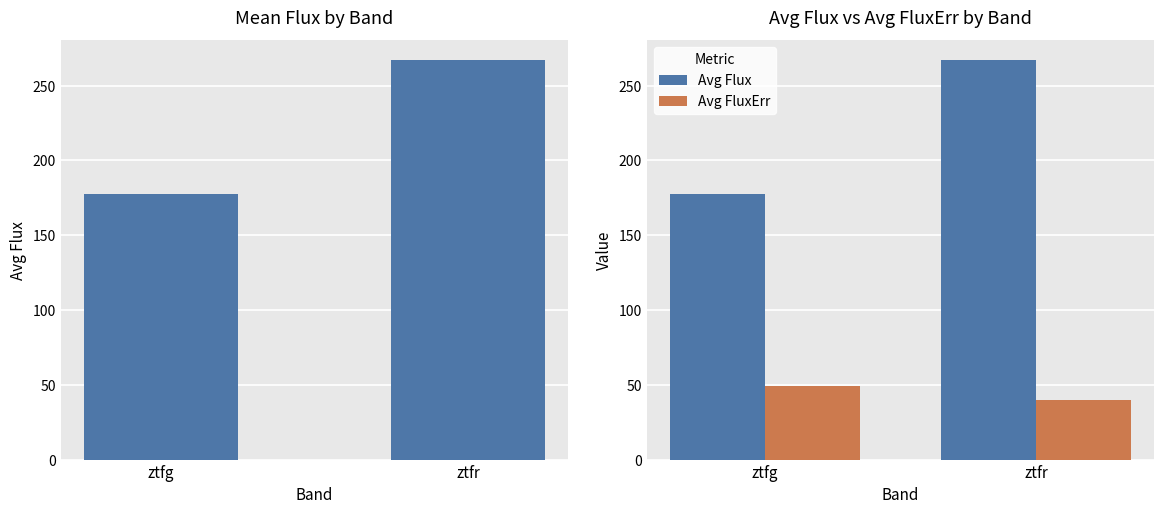

What is the sum of the Avg Flux values at ztfr and ztfg?

444.3